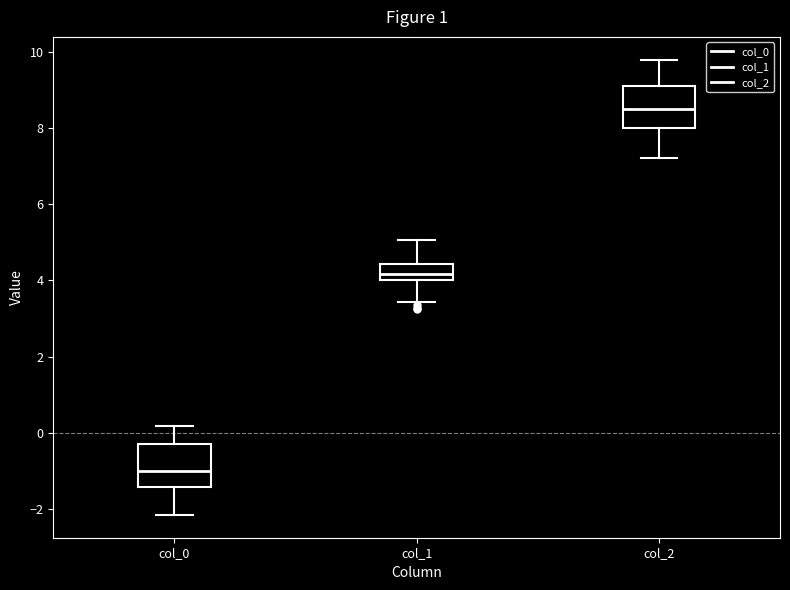

Which box has the highest median line?

col_2